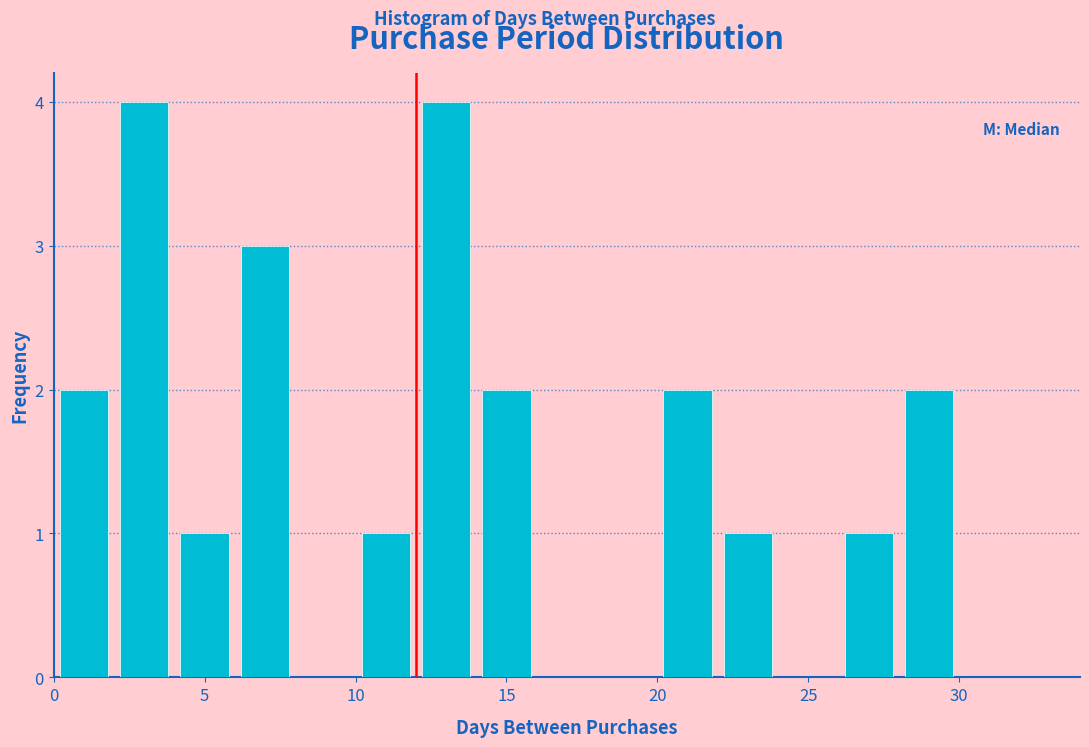

Reading left to right, list every bar in this chart as the range it spans on the x-axis followed by its height. The values are not printed on the chart, so give them approximately, as read against the axis.

0 to 2: 2
2 to 4: 4
4 to 6: 1
6 to 8: 3
8 to 10: 0
10 to 12: 1
12 to 14: 4
14 to 16: 2
16 to 18: 0
18 to 20: 0
20 to 22: 2
22 to 24: 1
24 to 26: 0
26 to 28: 1
28 to 30: 2
30 to 32: 0